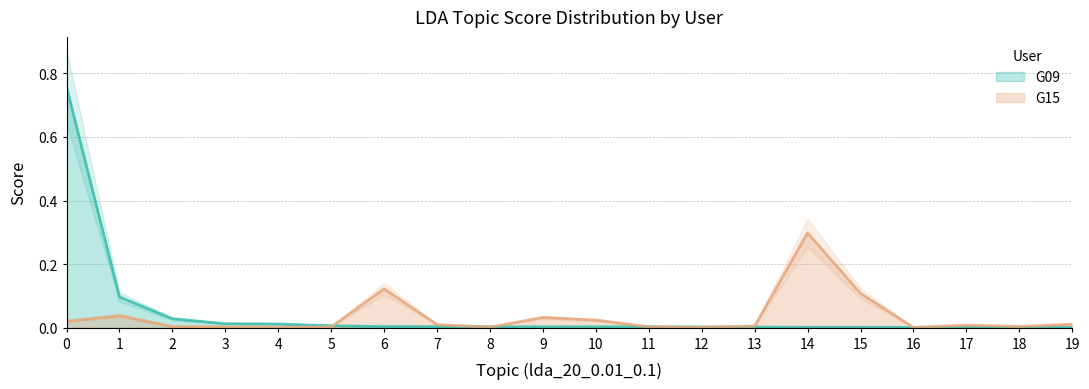

How many intersections are there between G15 and G09?

7